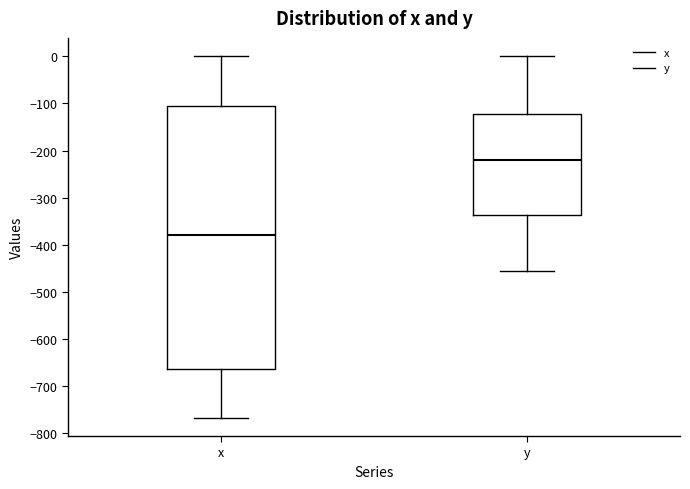

Which box has the lowest median line?

x